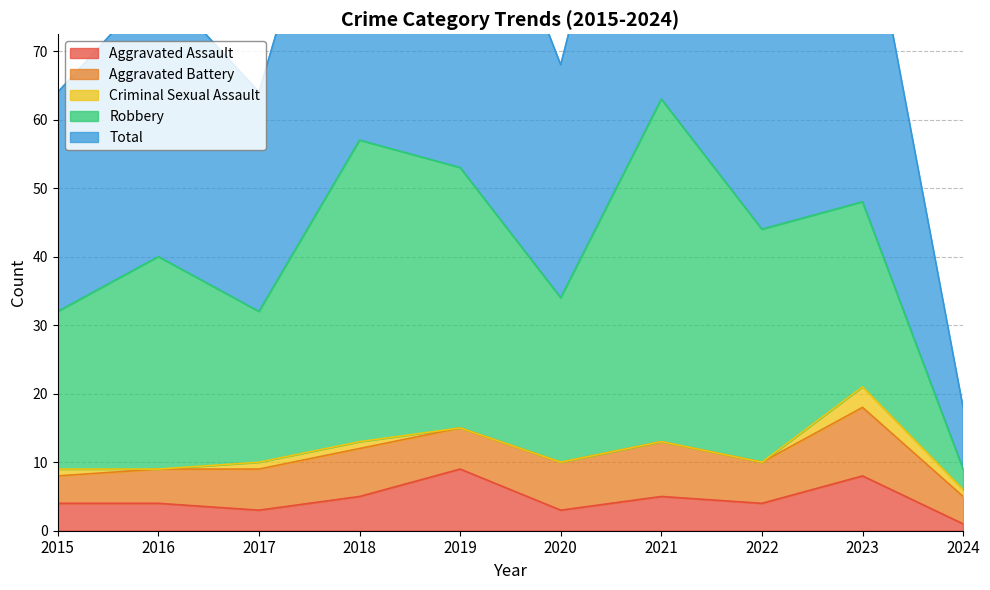

True or false: Criminal Sexual Assault and Total intersect in this chart.

False